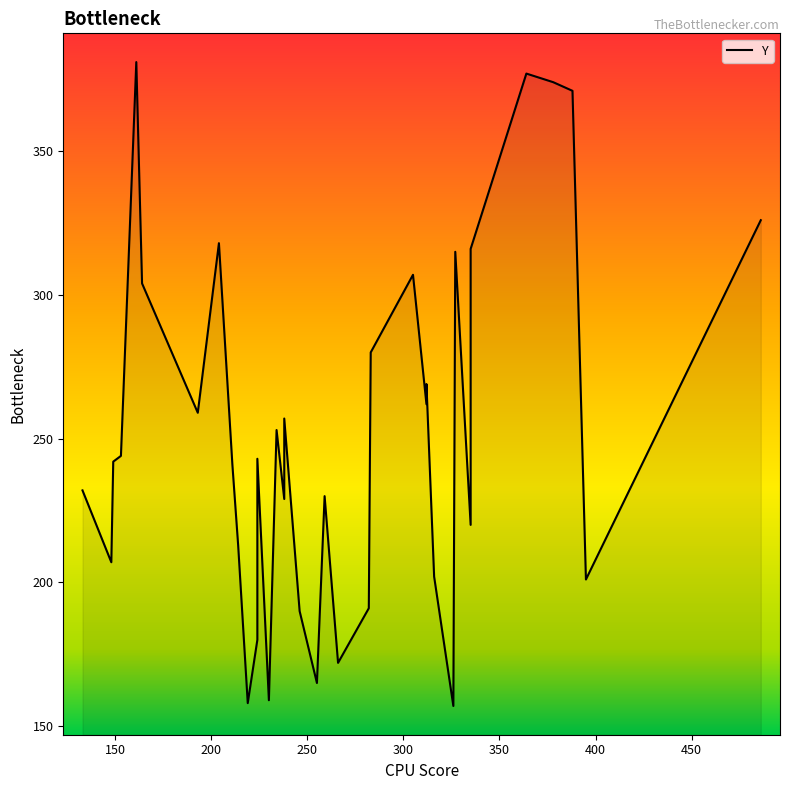

How many distinct data groups are displayed?

1